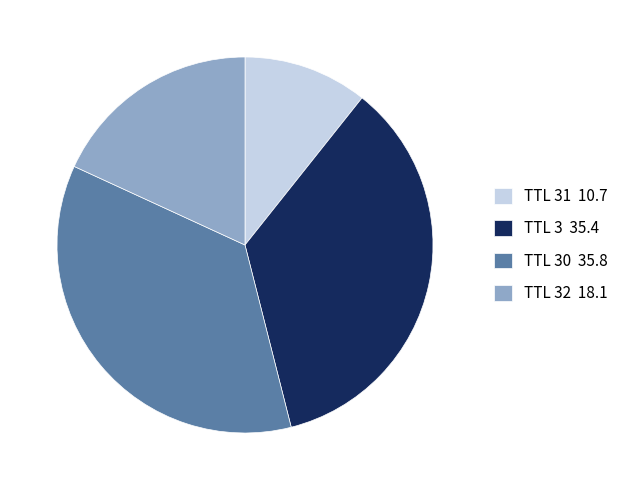

Combined, do TTL 30 35.8 and TTL 31 10.7 account for over 50%?

No